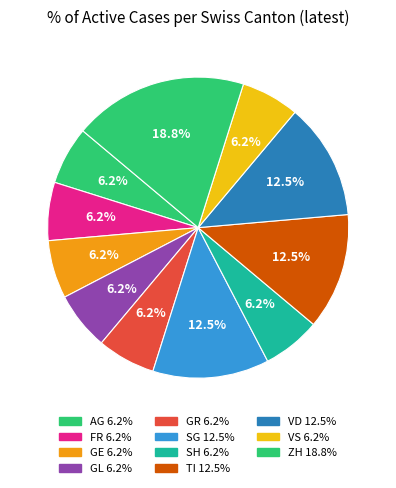

How many slices are in this pie chart?

11